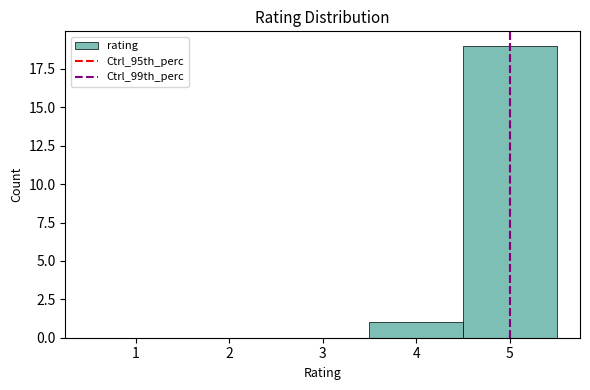

Reading left to right, list every bar in this chart as the range it spans on the x-axis followed by its height. The values are not printed on the chart, so give them approximately, as read against the axis.

0.5 to 1.5: 0
1.5 to 2.5: 0
2.5 to 3.5: 0
3.5 to 4.5: 1
4.5 to 5.5: 19